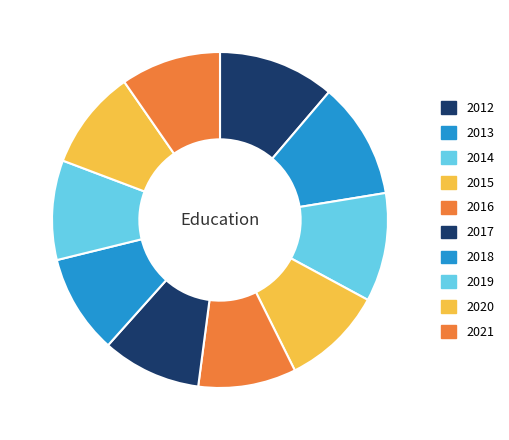

What is the smallest slice in the pie chart?

2016